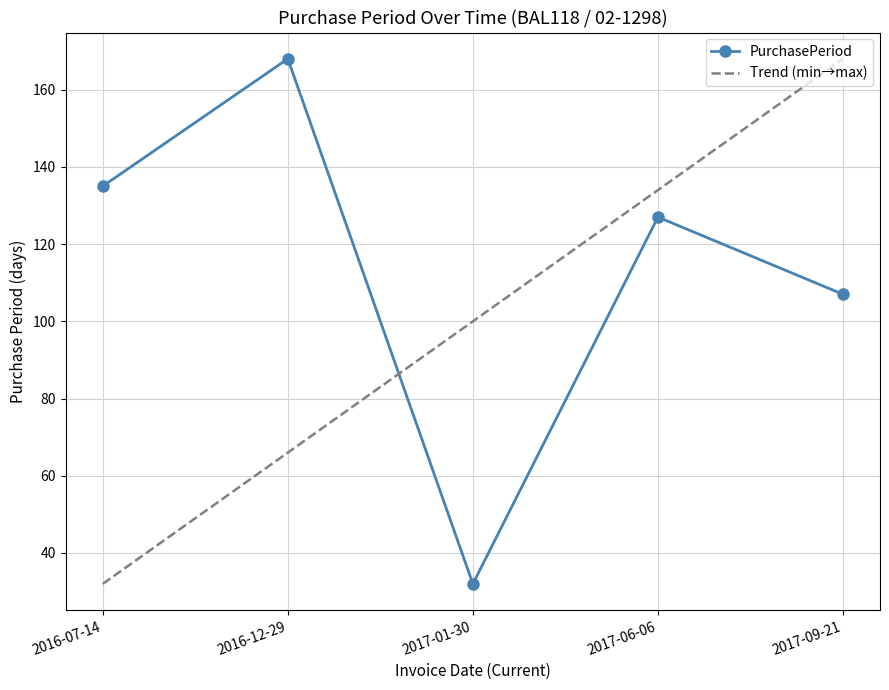

True or false: the data has more than 2 interior local peaks.

False